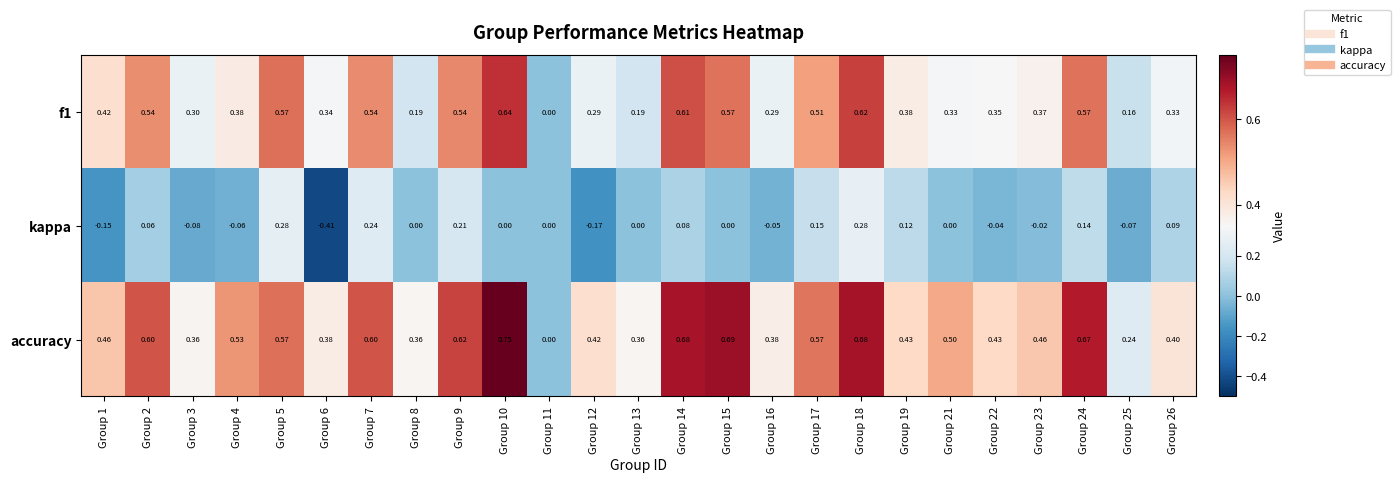

What is the total value across all series at Group 19?

0.9